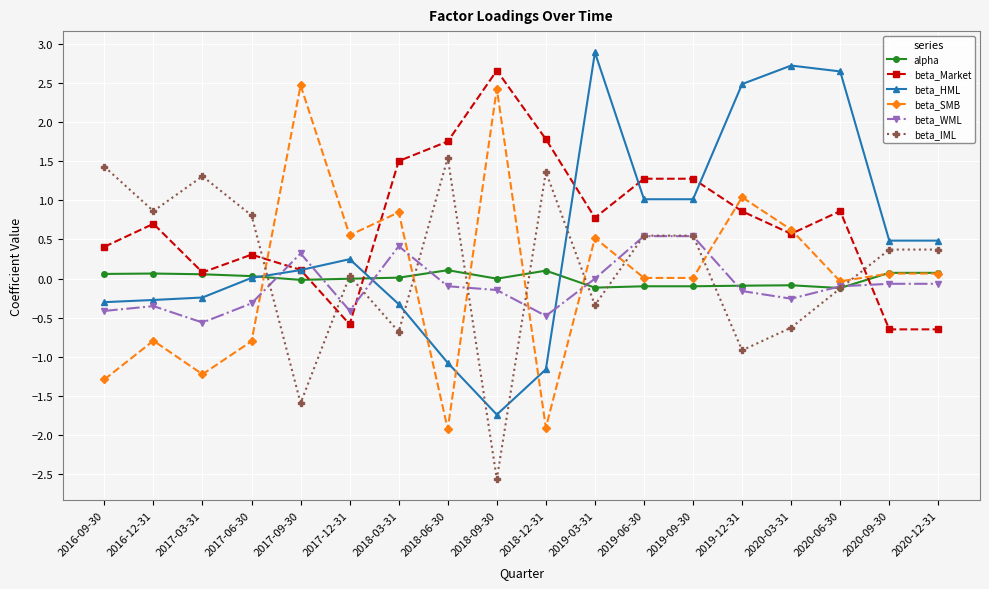

What is the label of the 9th point from the right?

2018-12-31